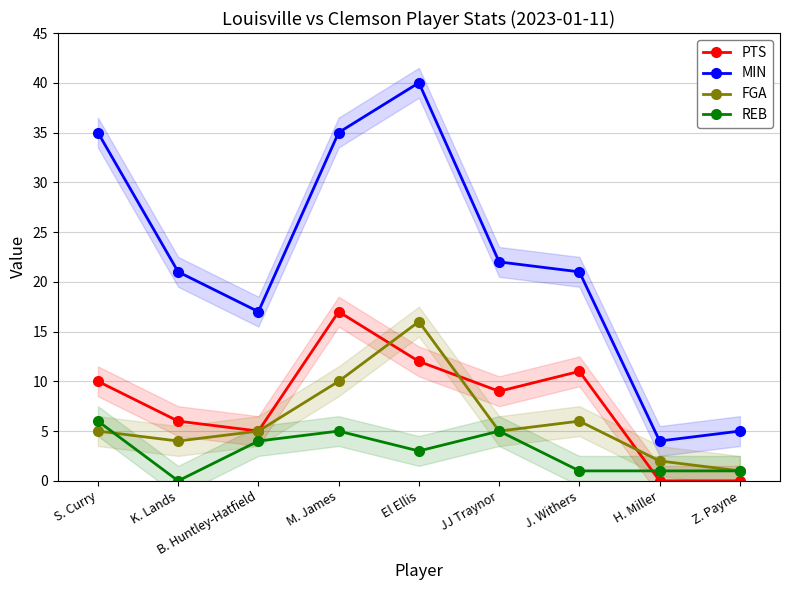

Which series changed the most between B. Huntley-Hatfield and M. James?

MIN